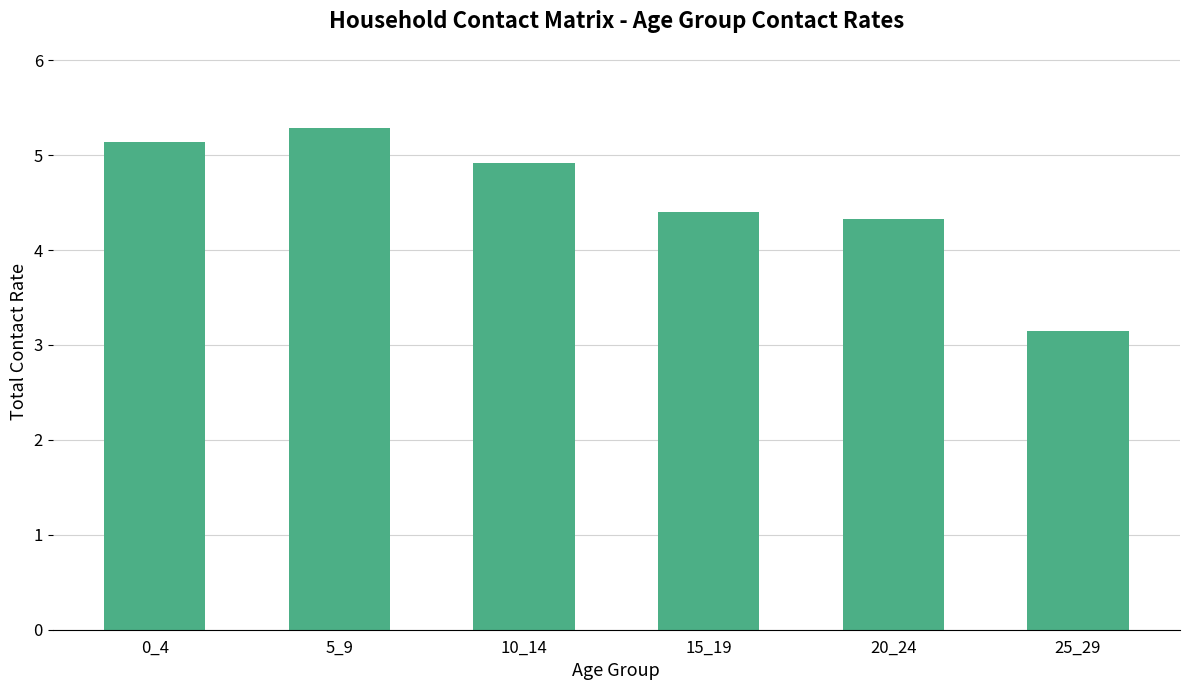

Is it true that the value at 10_14 is 4.9?

True